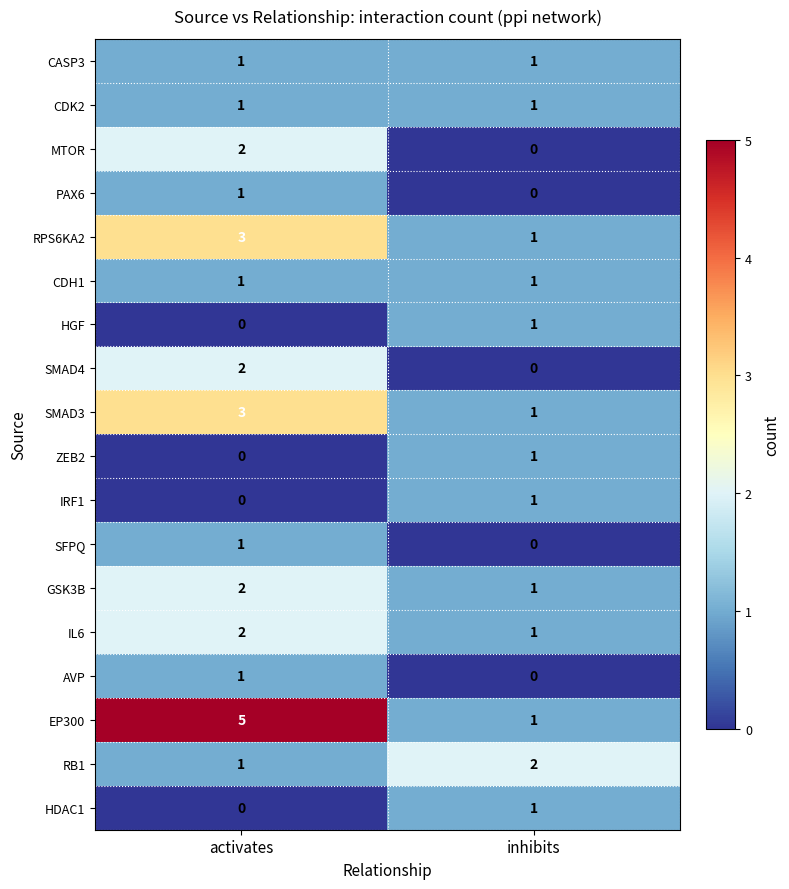

At which category is the sum across all series the highest?

activates